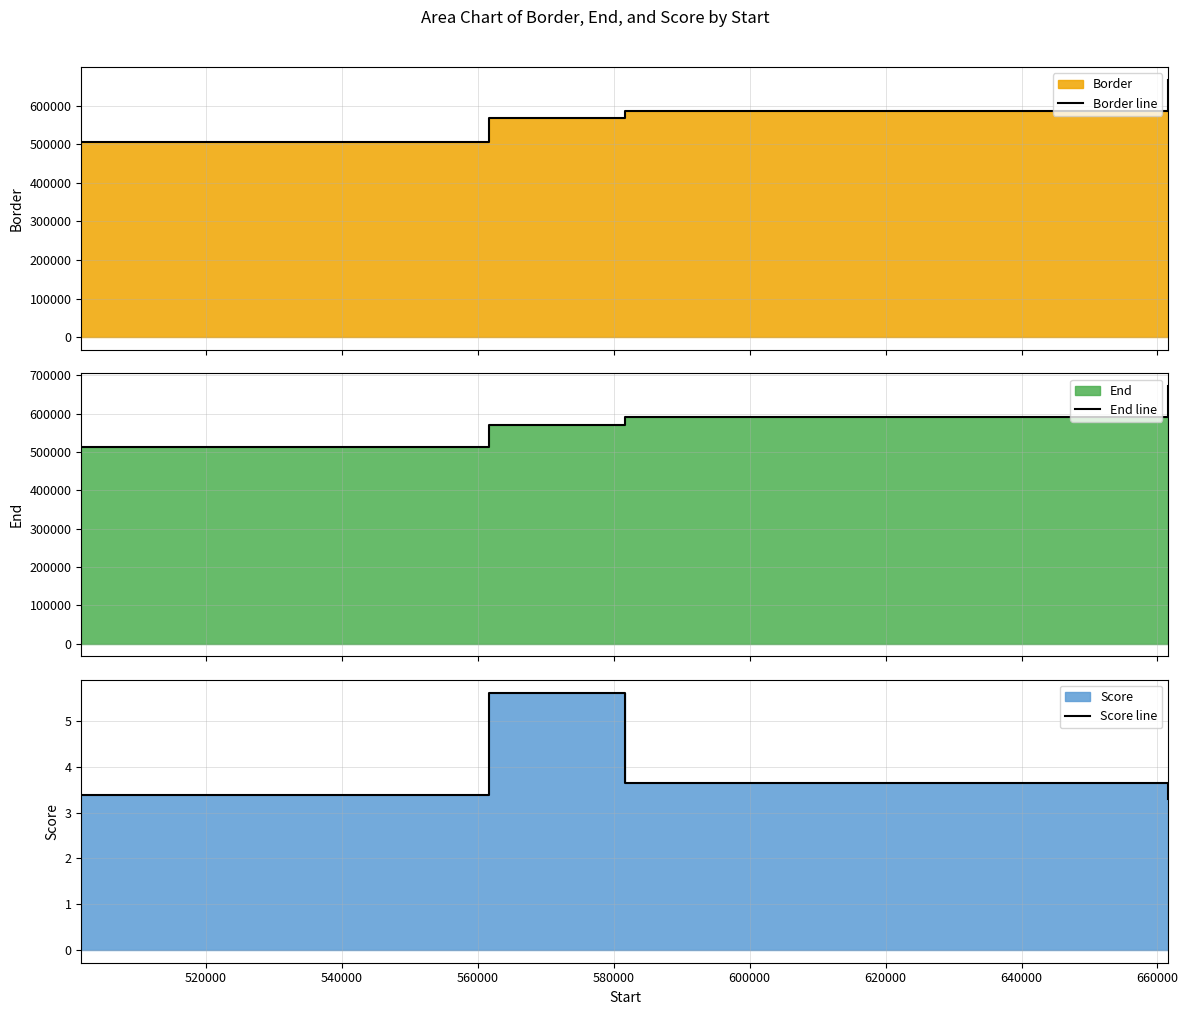

Count the Score line values in the range 3 to 5.

3